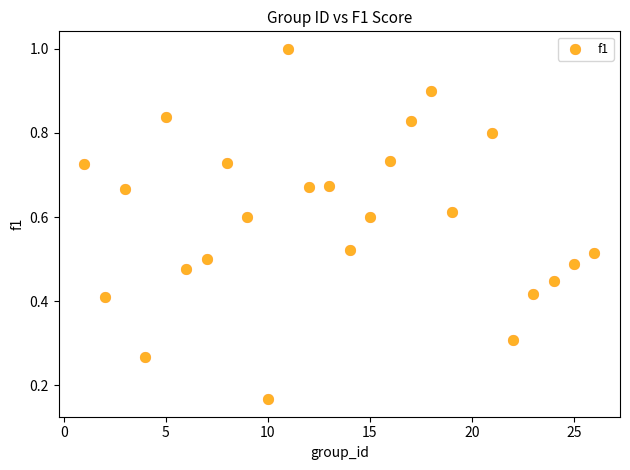

What is the range of X values (max minus min)?

25.0